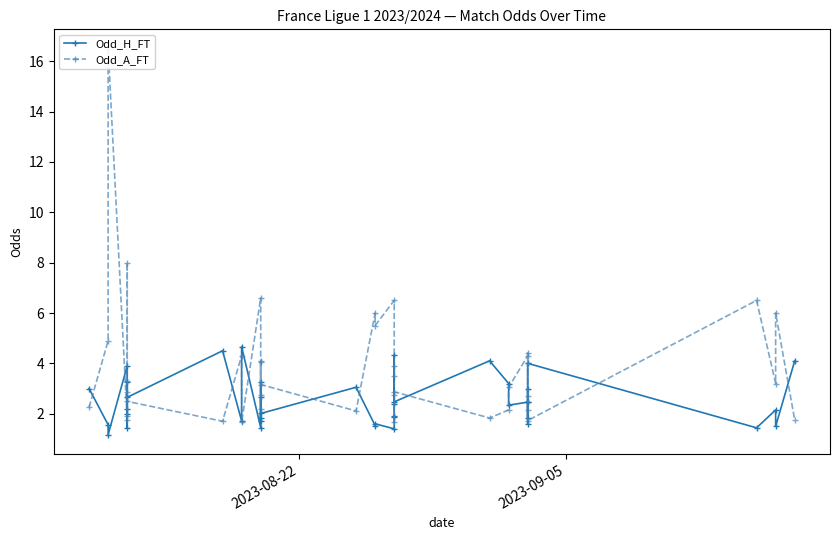

What are all the series names shown in the legend?

Odd_H_FT, Odd_A_FT